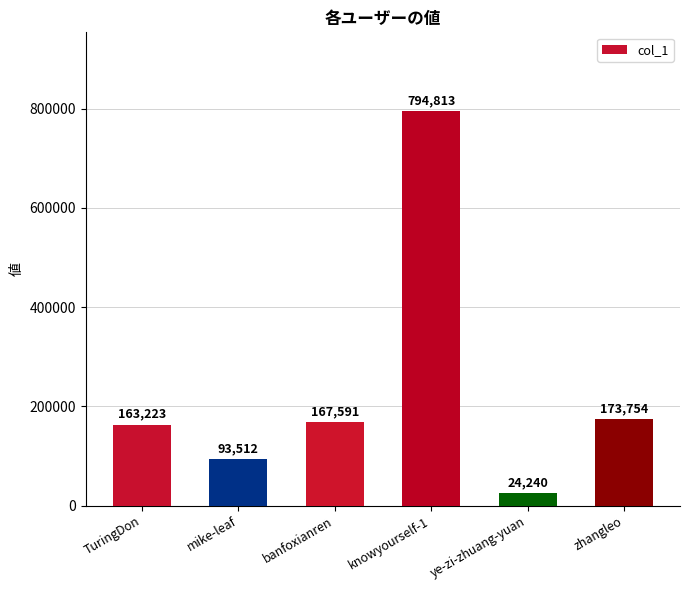

Are the bars horizontal?

No